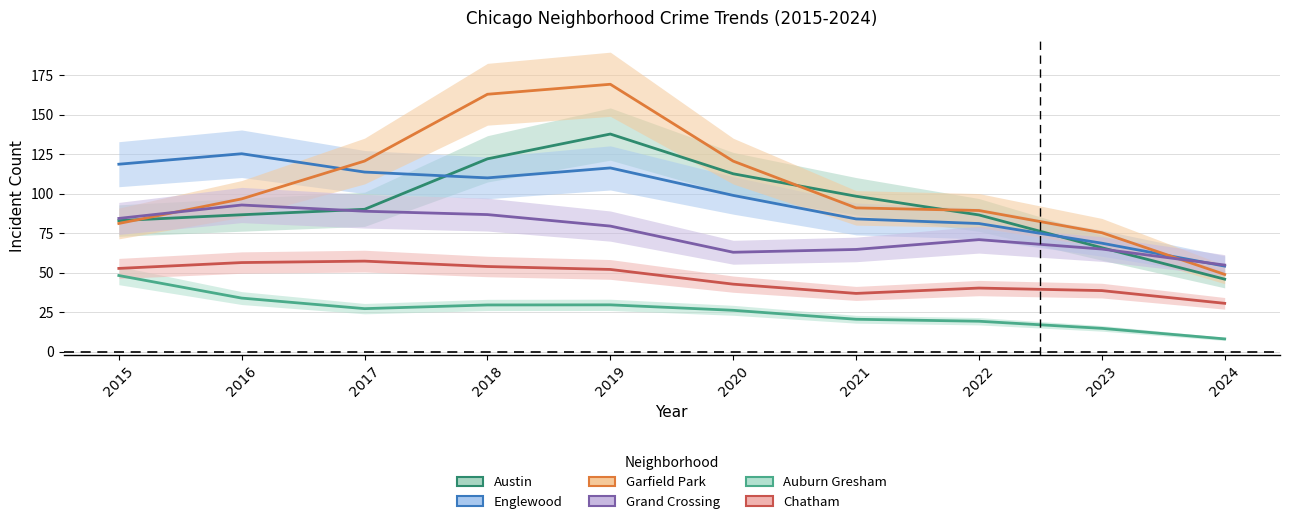

Reading left to right, extract all data points from this chart.

Austin: 83.0	86.7	90.1	122.1	137.7	112.6	98.4	86.6	65.8	45.9
Englewood: 118.7	125.3	113.7	110.0	116.3	98.9	84.1	81.1	68.7	54.2
Garfield Park: 81.2	96.7	120.7	162.9	169.2	120.6	91.0	89.4	75.3	48.9
Grand Crossing: 84.4	92.9	88.9	86.8	79.5	63.0	64.7	71.0	65.0	54.9
Auburn Gresham: 48.2	34.0	27.3	29.6	29.7	26.3	20.6	19.3	14.8	8.2
Chatham: 52.7	56.4	57.4	54.0	52.1	42.8	36.9	40.3	38.7	30.7